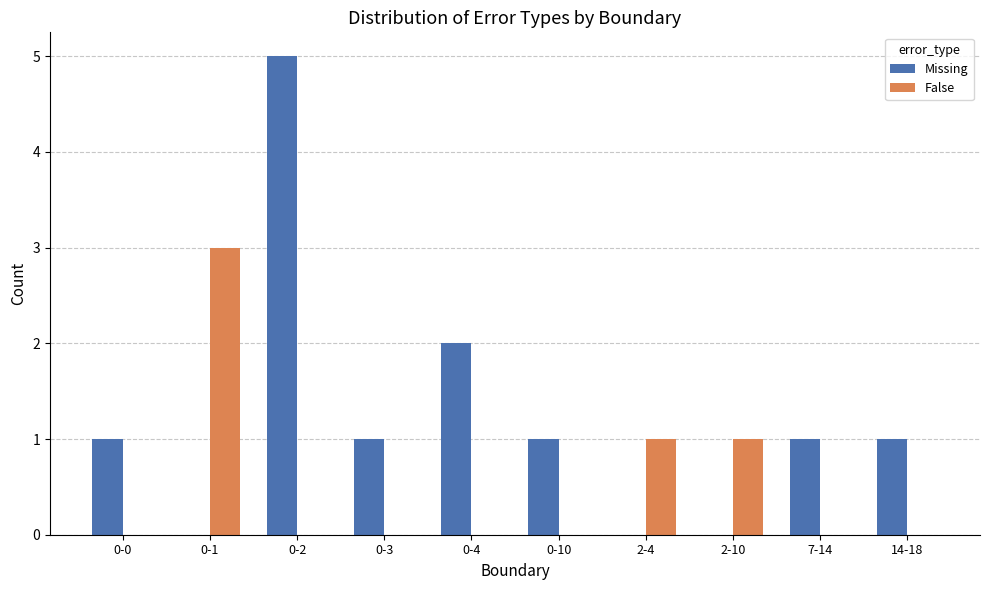

Where is Missing nearest to the value 2?

0-4